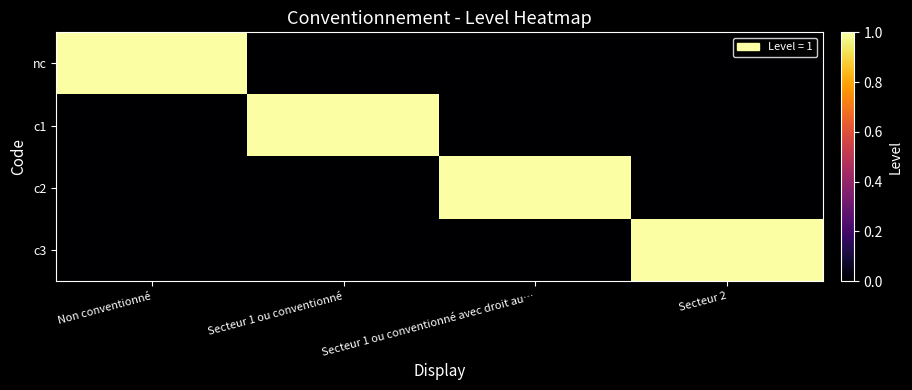

Reading left to right, list all the values displayed in this chart.

nc: Non conventionné=1	Secteur 1 ou conventionné=0	Secteur 1 ou conventionné avec droit au…=0	Secteur 2=0
c1: Non conventionné=0	Secteur 1 ou conventionné=1	Secteur 1 ou conventionné avec droit au…=0	Secteur 2=0
c2: Non conventionné=0	Secteur 1 ou conventionné=0	Secteur 1 ou conventionné avec droit au…=1	Secteur 2=0
c3: Non conventionné=0	Secteur 1 ou conventionné=0	Secteur 1 ou conventionné avec droit au…=0	Secteur 2=1